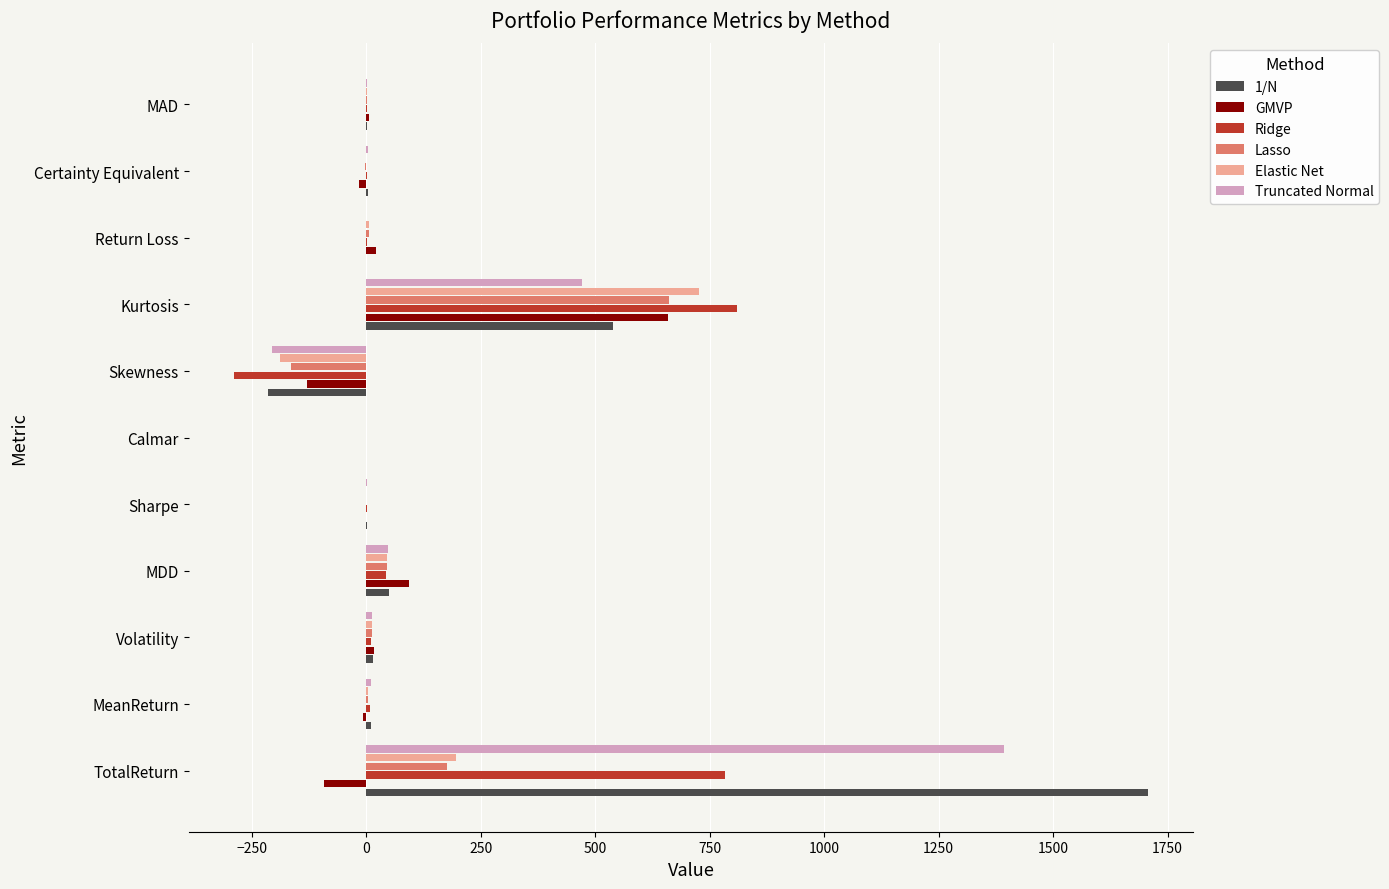

Is it true that Elastic Net equals -318.8 at Skewness?

False